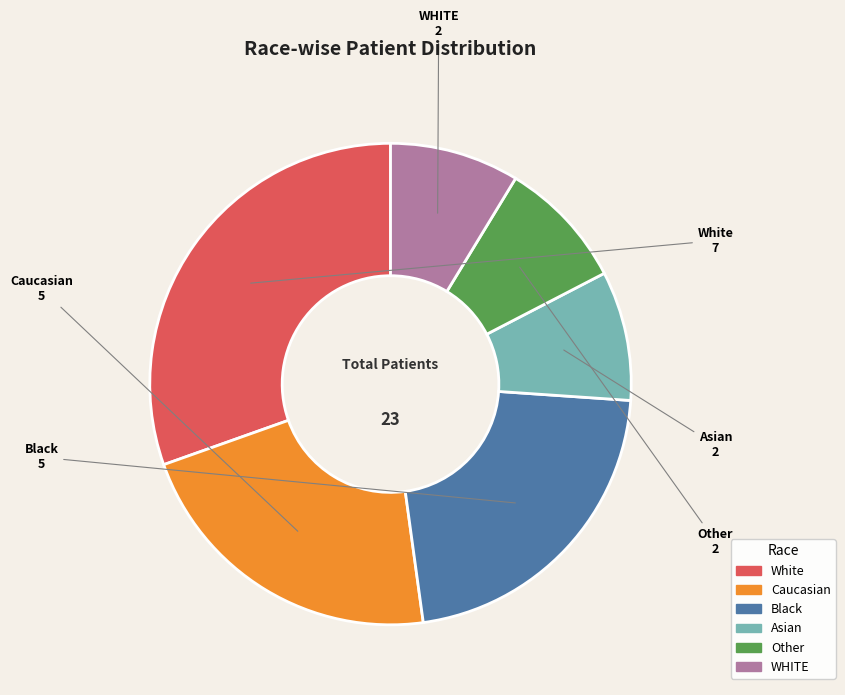

What is the ratio of the value at Caucasian to the value at Asian?

2.5